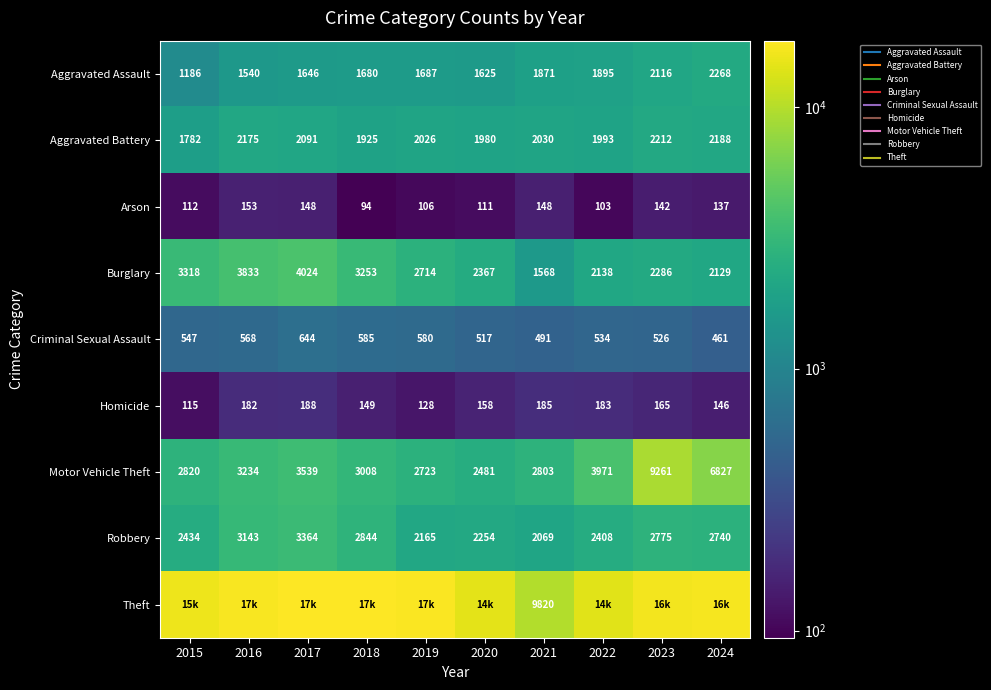

What is the spread (max minus min) of values at 2024?

16351